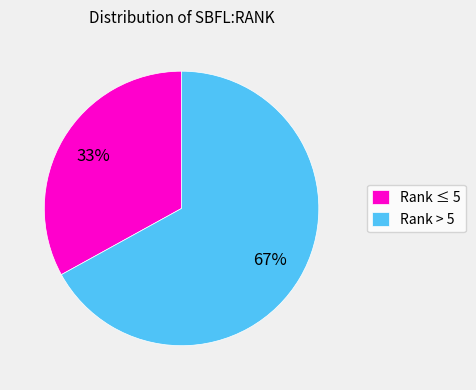

Do Rank > 5 and Rank ≤ 5 together represent more than half of the pie?

Yes